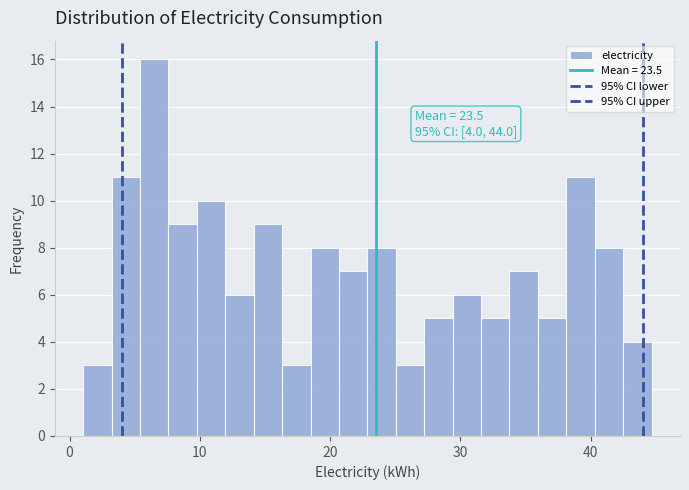

Around what value on the x-axis is the tallest bar? Give the approximate position of its centre, as read against the axis.

7